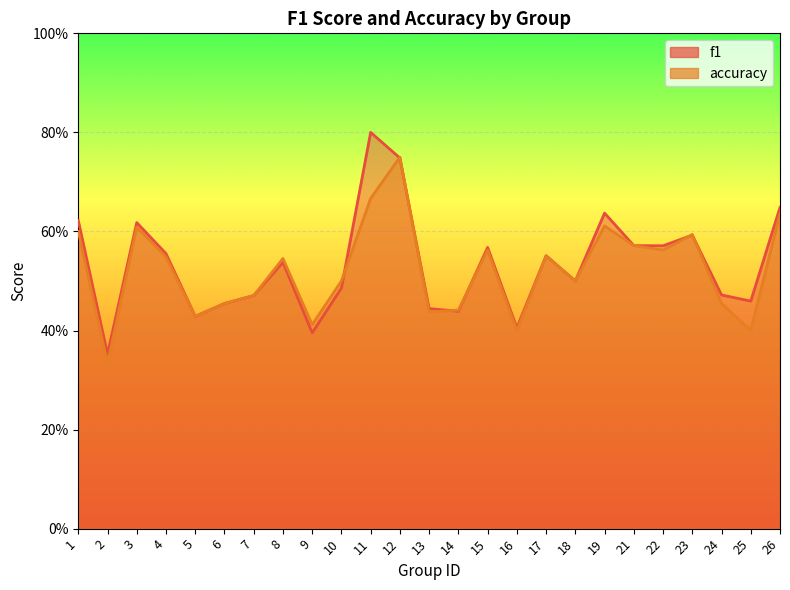

What is the smallest value displayed?

0.3